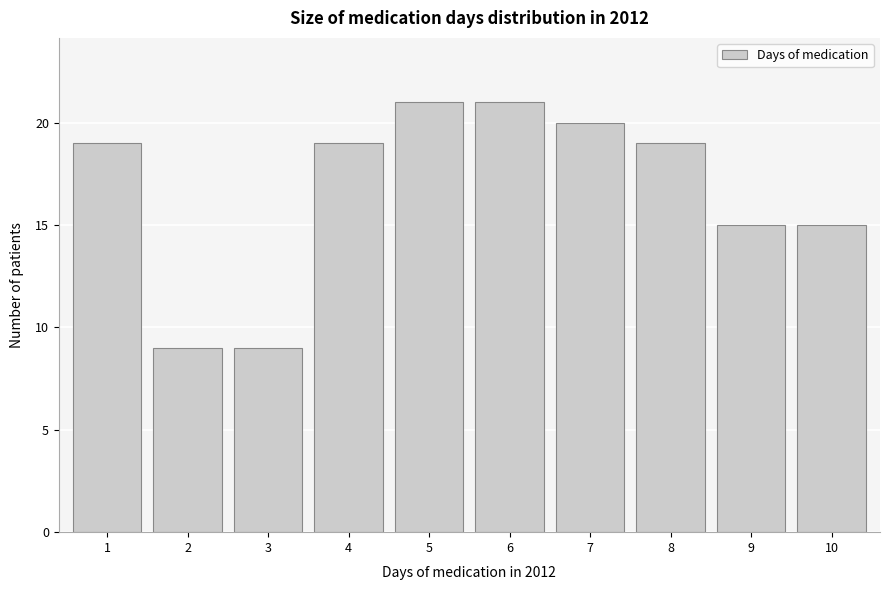

Reading right to left, extract all data points from this chart.

10=15	9=15	8=19	7=20	6=21	5=21	4=19	3=9	2=9	1=19